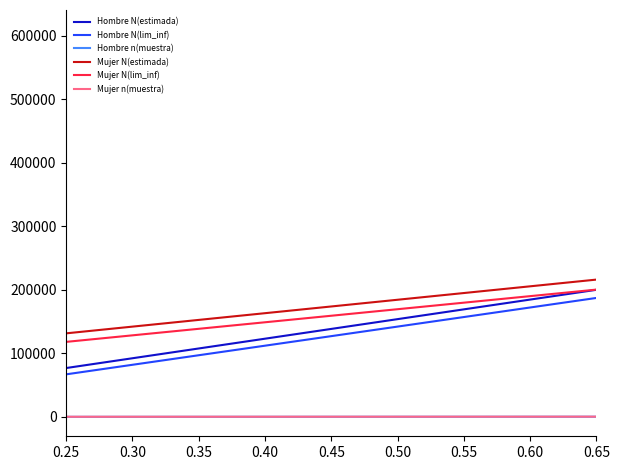

How many series are shown in this chart?

6